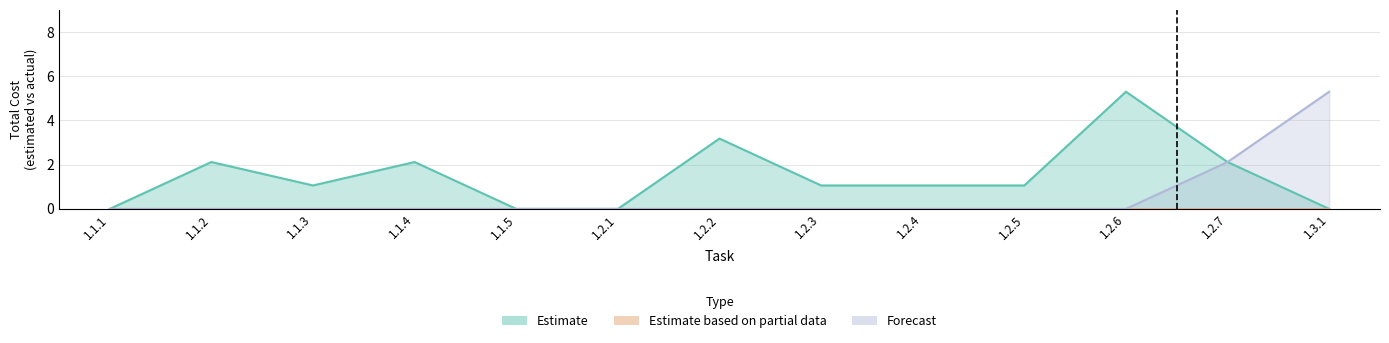

What is the difference between the Estimated Total Cost values at 1.2.5 and 1.1.5?

1.1